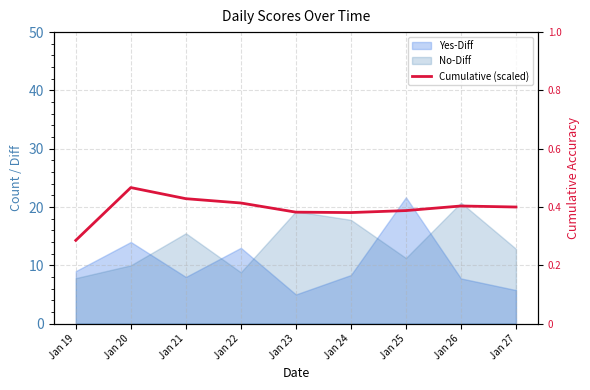

Reading left to right, extract all data points from this chart.

14.3	23.3	21.4	20.7	19.1	19.0	19.4	20.2	20.0